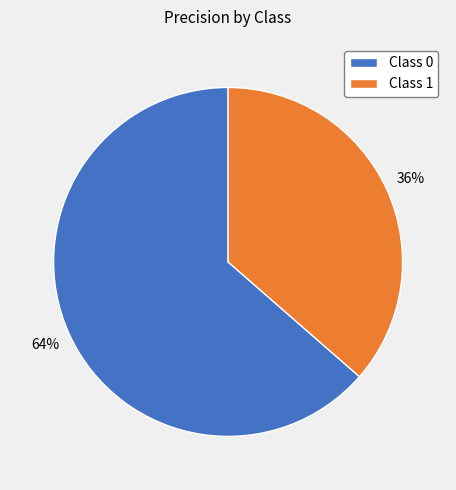

Combined, do Class 1 and Class 0 account for over 50%?

Yes